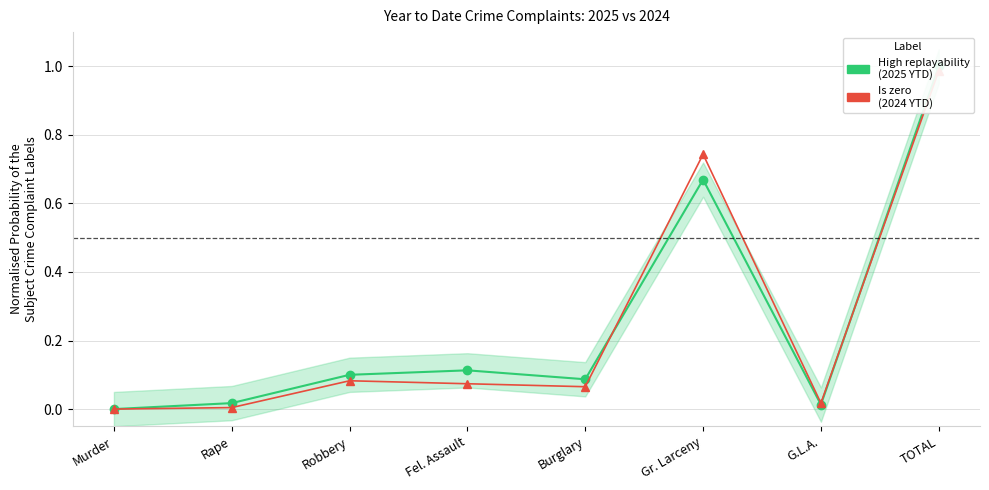

Does the chart display data point markers on the line(s)?

Yes